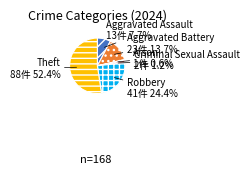

Is the sum of Criminal Sexual Assault and Robbery greater than half?

No